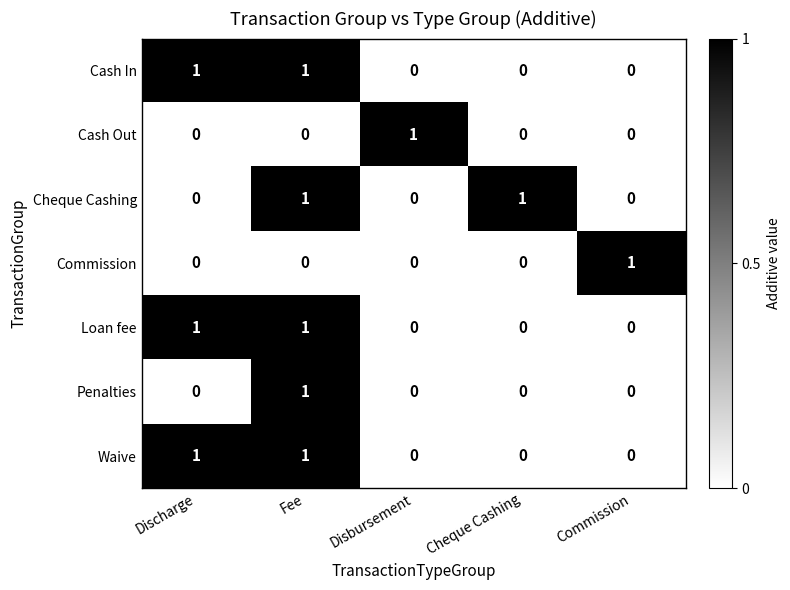

At which category is the sum across all series the highest?

Fee